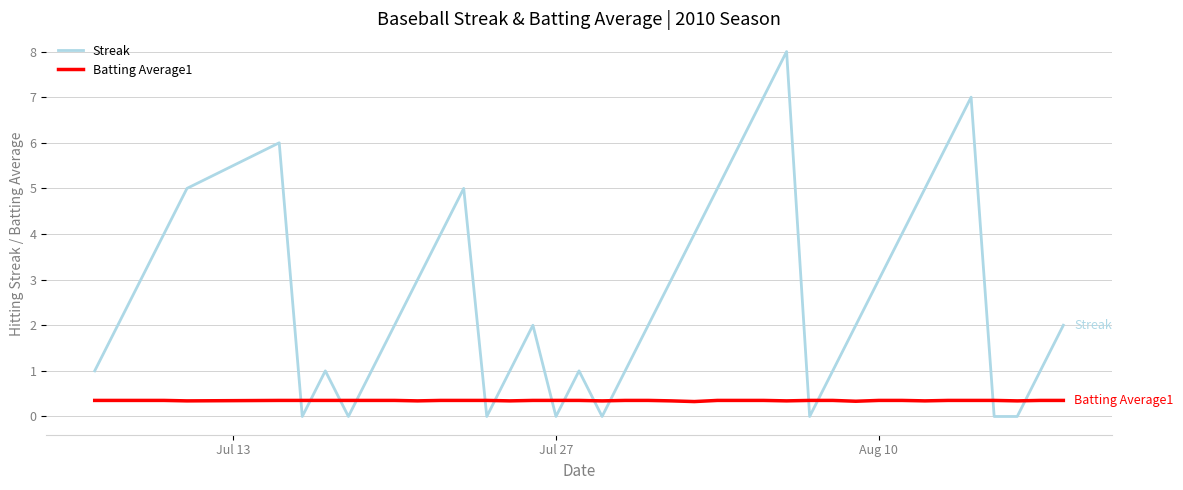

Which series has the widest spread of values?

Streak